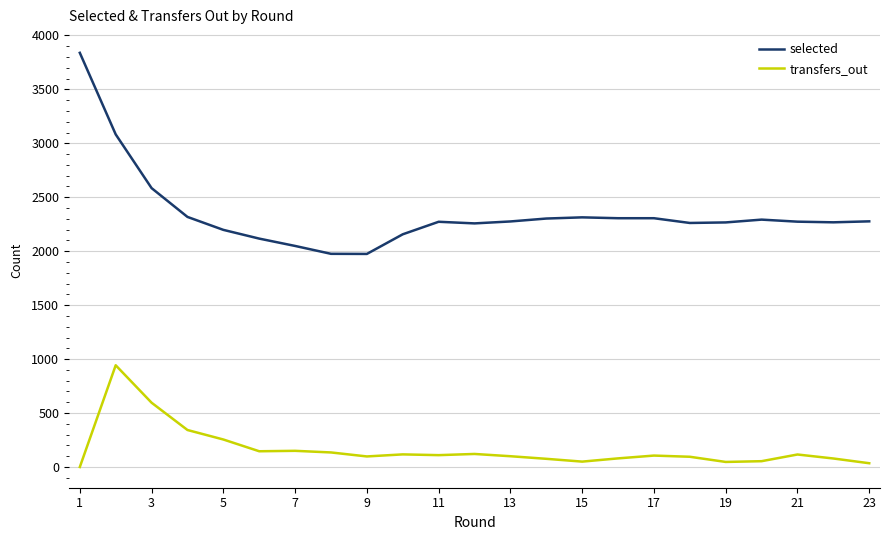

True or false: transfers_out has more than 1 points higher than both neighbors.

True